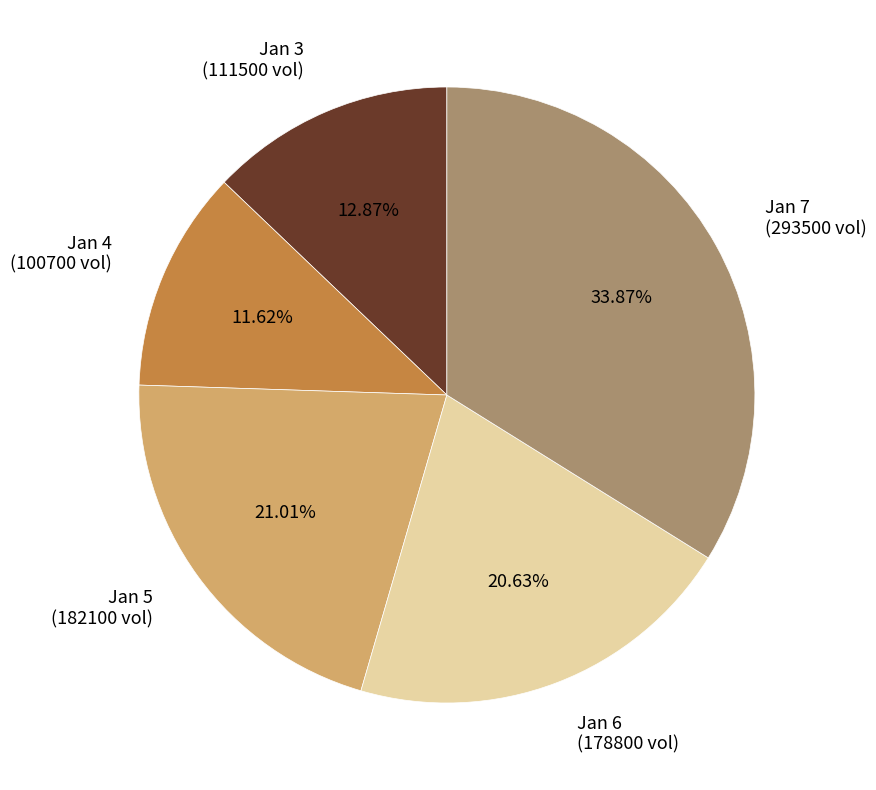

Do Jan 3 (111500 vol) and Jan 4 (100700 vol) together represent more than half of the pie?

No